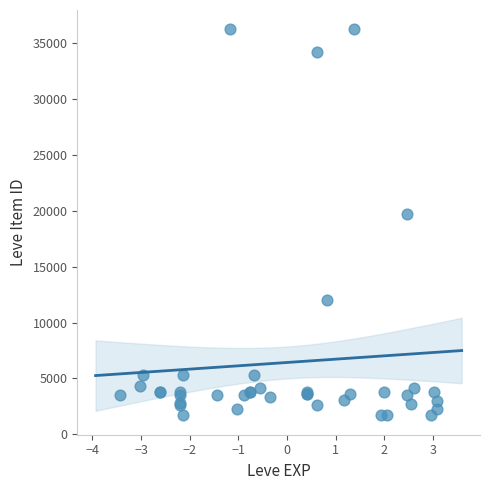

What Y value in the scatter plot is closest to 18967?

19744